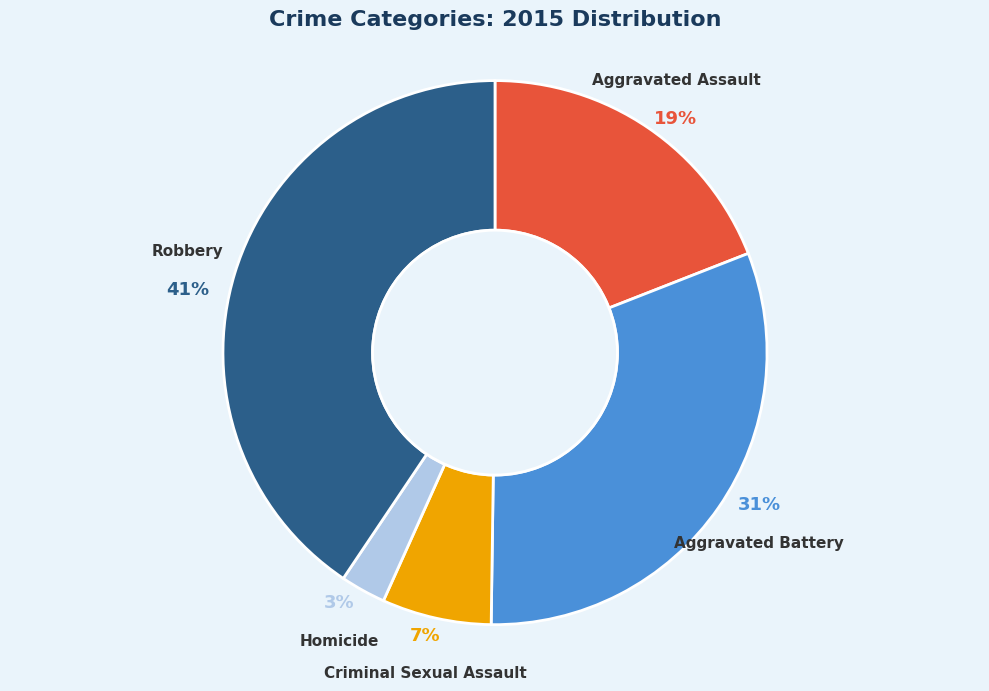

Does Aggravated Battery represent more than half of the total?

No